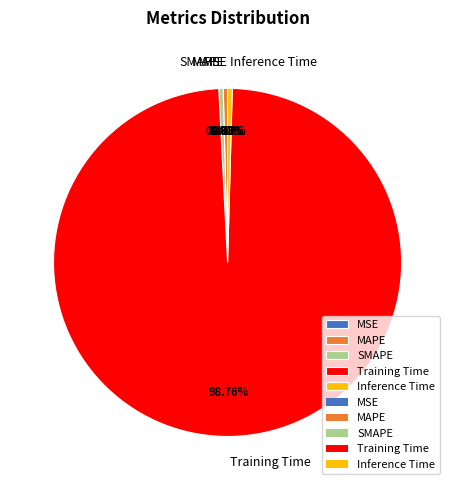

To the nearest percent, what is the average slice percentage?

20%